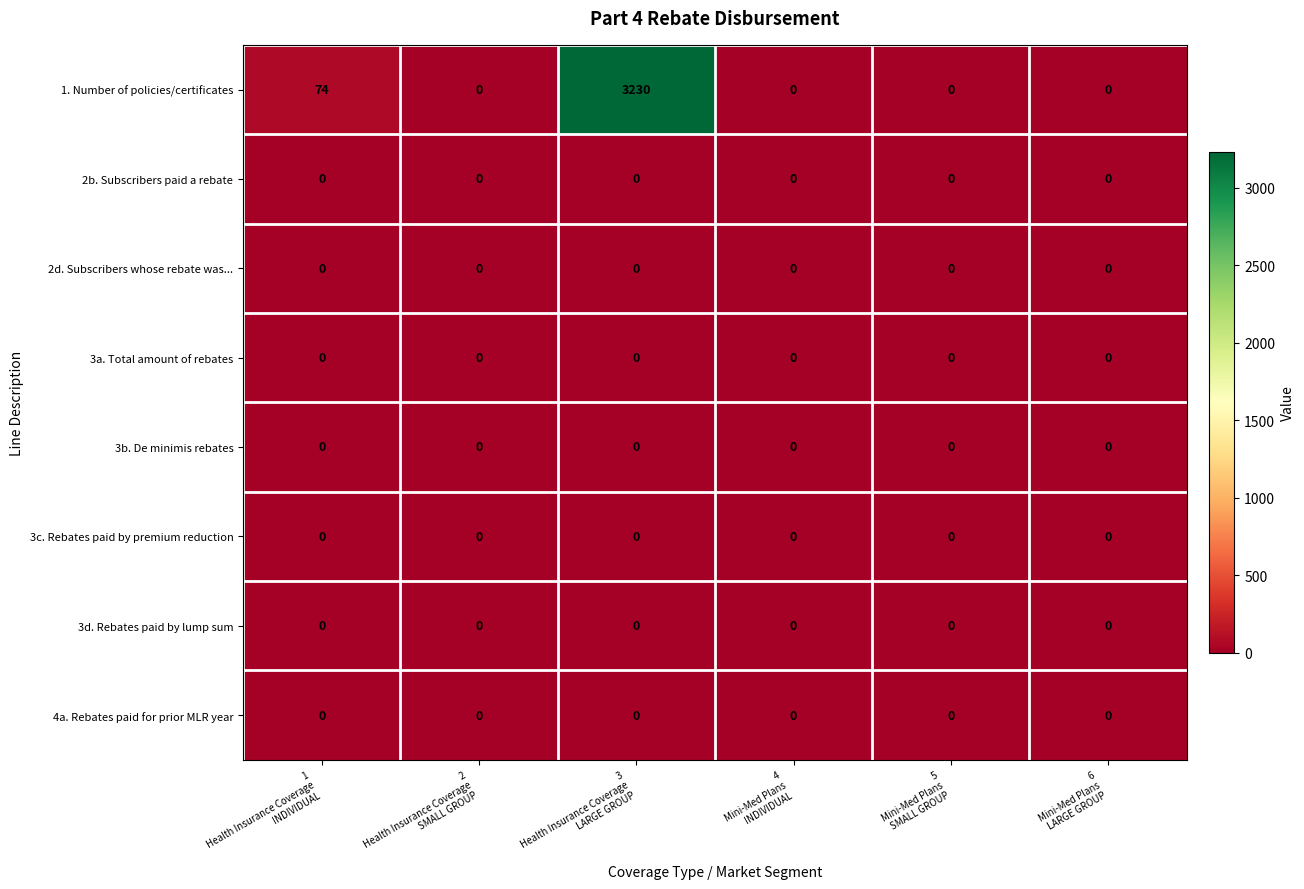

Which series has the widest spread of values?

1. Number of policies/certificates